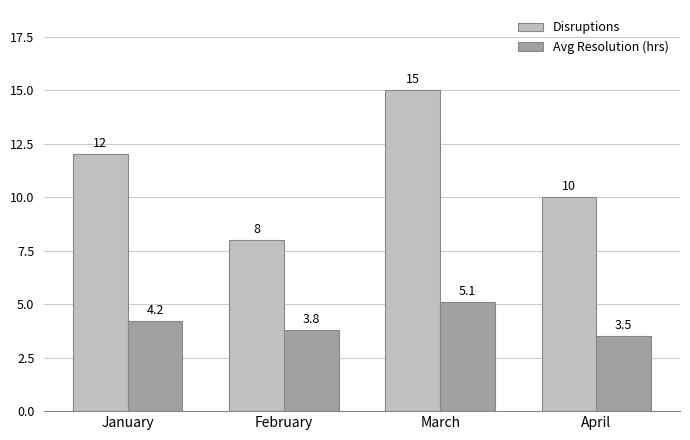

Are the bars horizontal?

No